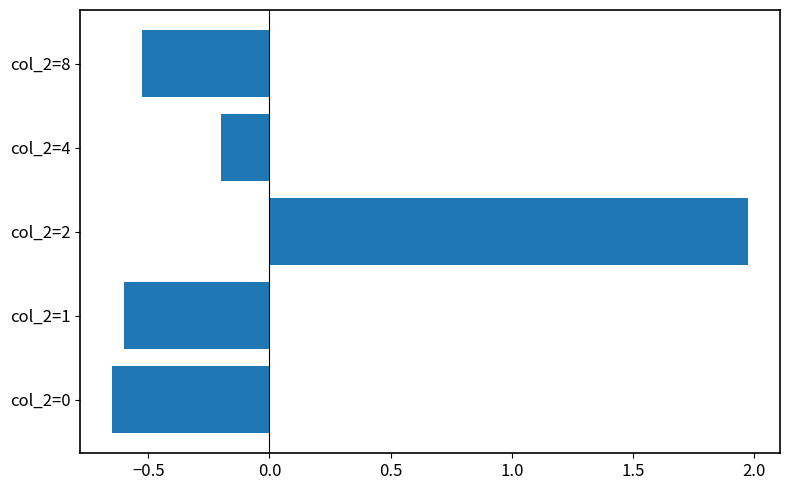

What is the difference between the maximum and minimum values?

2.6